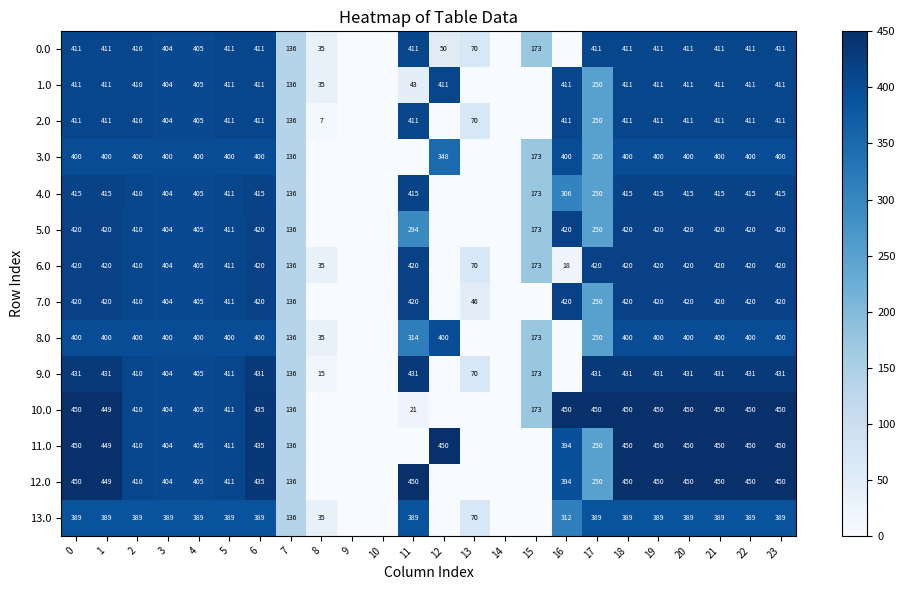

Rank the series by their maximum value, from highest to lowest.

10.0, 11.0, 12.0, 9.0, 5.0, 6.0, 7.0, 4.0, 0.0, 1.0, 2.0, 3.0, 8.0, 13.0